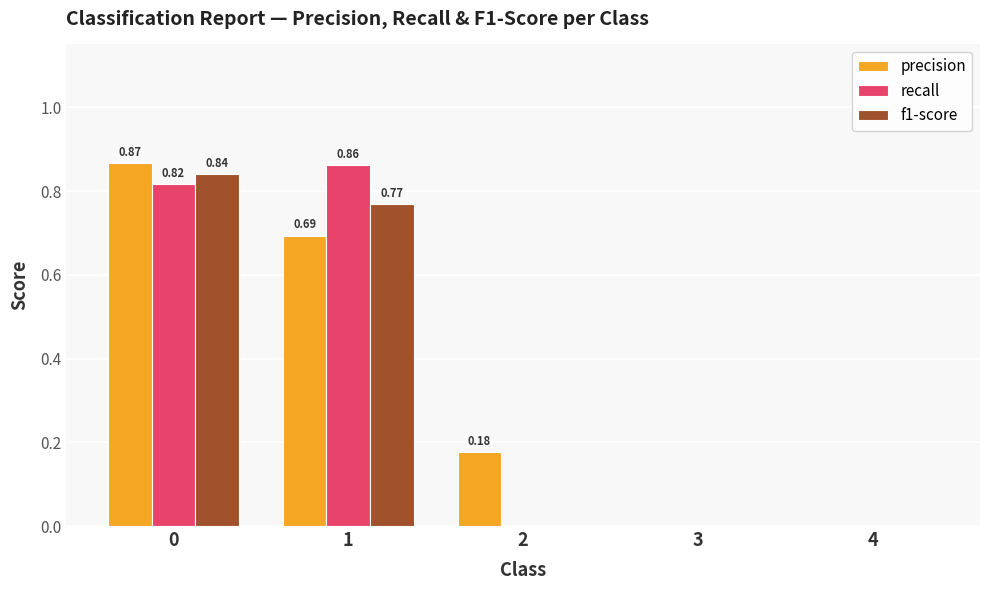

The value of recall at 1 is 0.2. True or false?

False